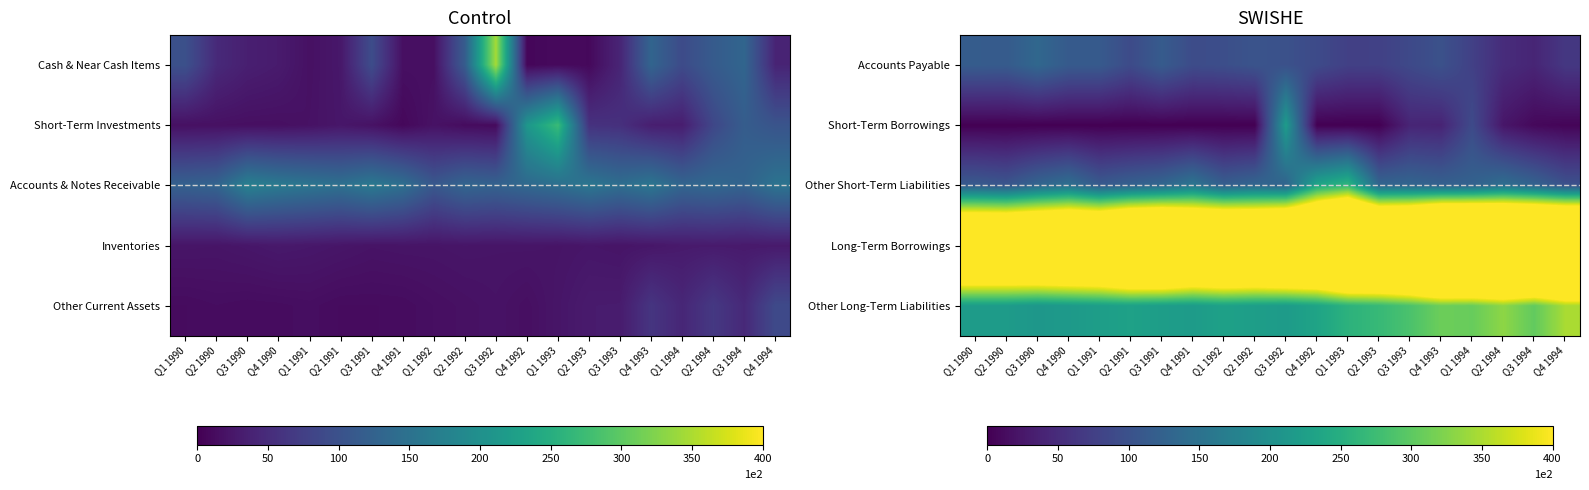

Reading left to right, list all the values displayed in this chart.

Accounts Payable: Q1 1990=115.9	Q2 1990=114.4	Q3 1990=133.5	Q4 1990=113.3	Q1 1991=113.0	Q2 1991=90.9	Q3 1991=114.7	Q4 1991=92.2	Q1 1992=95.8	Q2 1992=103.1	Q3 1992=99.2	Q4 1992=90.3	Q1 1993=76.1	Q2 1993=76.8	Q3 1993=88.3	Q4 1993=99.9	Q1 1994=76.4	Q2 1994=50.4	Q3 1994=41.6	Q4 1994=65.1
Short-Term Borrowings: Q1 1990=0.1	Q2 1990=0.2	Q3 1990=0.2	Q4 1990=0.2	Q1 1991=0.2	Q2 1991=0.2	Q3 1991=0.2	Q4 1991=0.2	Q1 1992=0.2	Q2 1992=0.1	Q3 1992=219.4	Q4 1992=0.1	Q1 1993=0.1	Q2 1993=0.1	Q3 1993=41.2	Q4 1993=39.7	Q1 1994=89.8	Q2 1994=23.9	Q3 1994=8.6	Q4 1994=4.7
Other Short-Term Liabilities: Q1 1990=114.0	Q2 1990=107.0	Q3 1990=131.2	Q4 1990=146.9	Q1 1991=113.9	Q2 1991=124.6	Q3 1991=133.5	Q4 1991=156.9	Q1 1992=120.7	Q2 1992=132.5	Q3 1992=127.0	Q4 1992=237.5	Q1 1993=264.8	Q2 1993=131.6	Q3 1993=131.0	Q4 1993=123.8	Q1 1994=125.7	Q2 1994=145.4	Q3 1994=127.3	Q4 1994=101.2
Long-Term Borrowings: Q1 1990=738.9	Q2 1990=739.4	Q3 1990=752.5	Q4 1990=766.3	Q1 1991=772.9	Q2 1991=834.8	Q3 1991=849.3	Q4 1991=788.7	Q1 1992=808.3	Q2 1992=795.8	Q3 1992=829.6	Q4 1992=829.3	Q1 1993=928.1	Q2 1993=900.3	Q3 1993=918.1	Q4 1993=1015.4	Q1 1994=1017.0	Q2 1994=981.3	Q3 1994=977.8	Q4 1994=970.9
Other Long-Term Liabilities: Q1 1990=220.2	Q2 1990=219.4	Q3 1990=211.2	Q4 1990=216.6	Q1 1991=223.3	Q2 1991=228.8	Q3 1991=222.7	Q4 1991=219.4	Q1 1992=228.1	Q2 1992=223.4	Q3 1992=219.1	Q4 1992=232.8	Q1 1993=257.4	Q2 1993=269.0	Q3 1993=286.7	Q4 1993=310.7	Q1 1994=307.5	Q2 1994=331.9	Q3 1994=303.5	Q4 1994=348.7